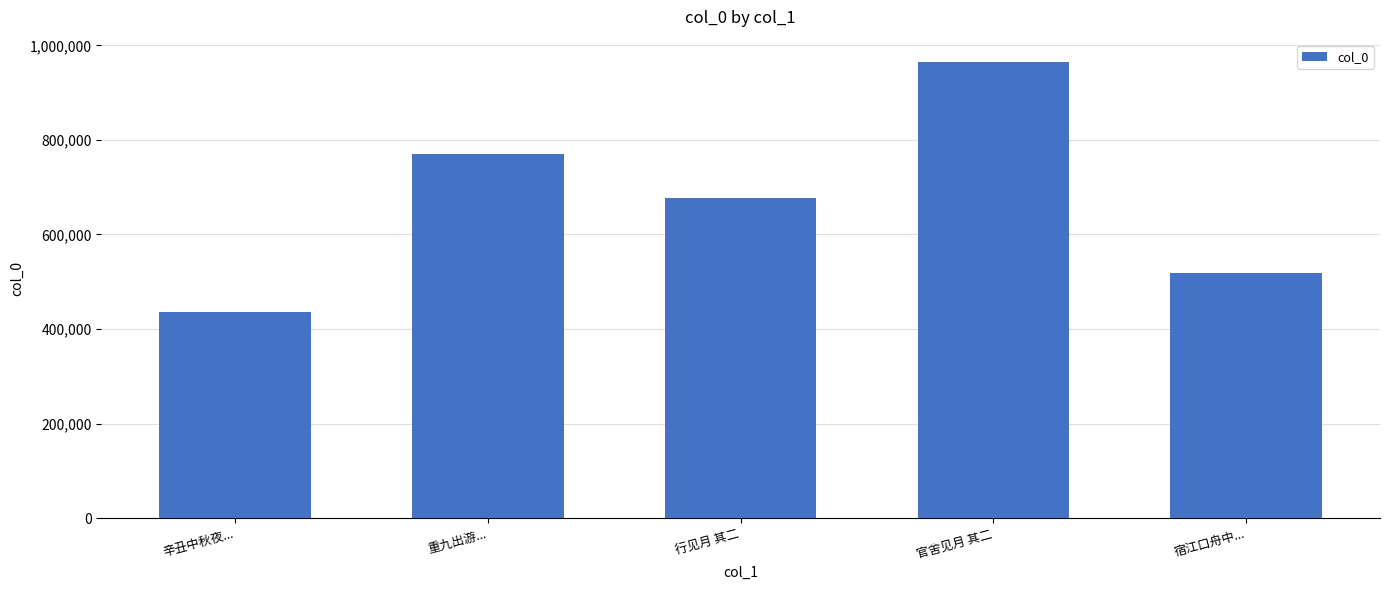

Reading right to left, transcribe all the data shown in this chart.

518067	963953	676113	770185	435112